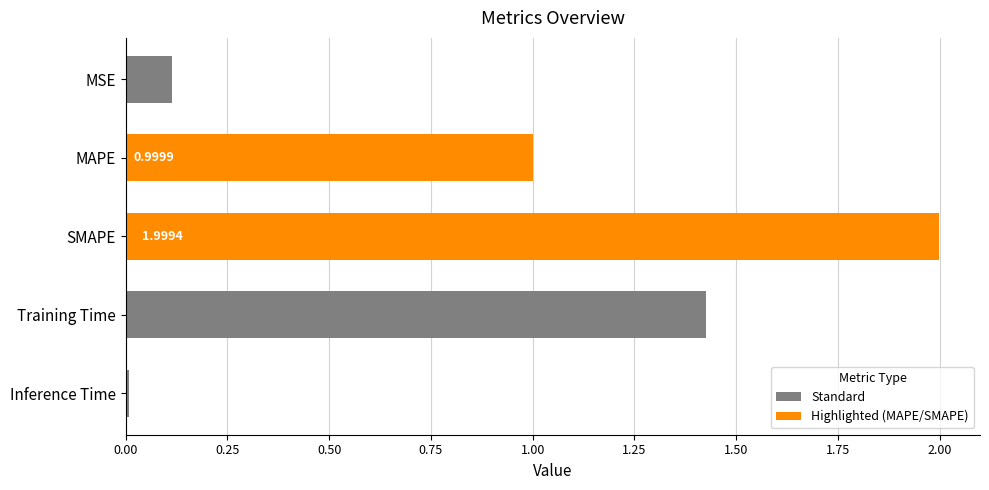

Does the chart contain stacked bars?

No